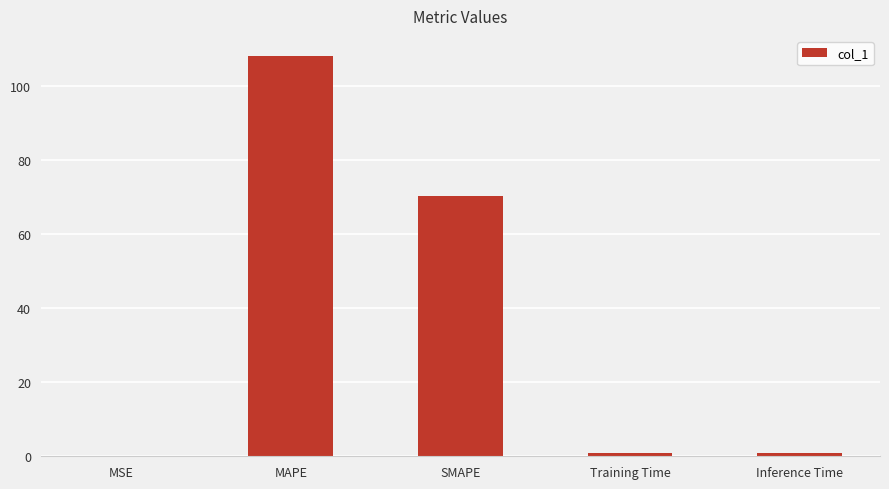

The value at MAPE is 162.5. True or false?

False